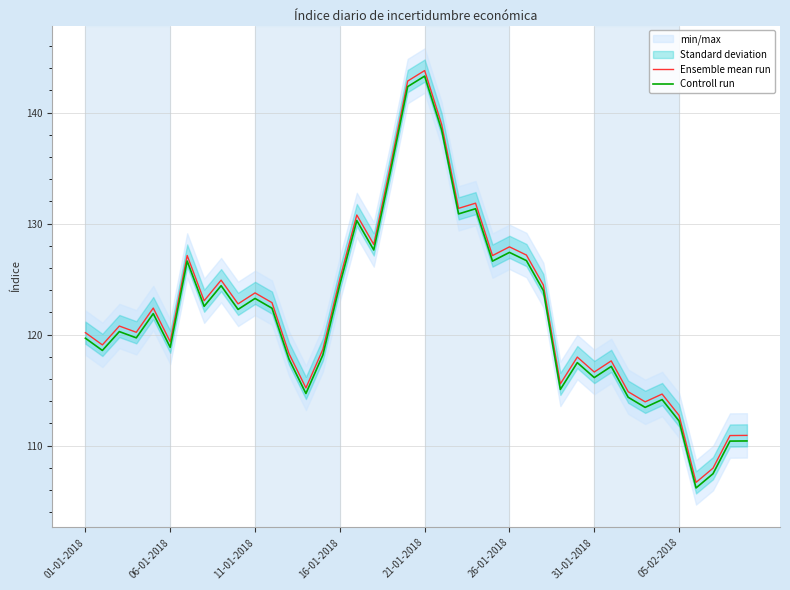

How many lines are shown in the chart?

2